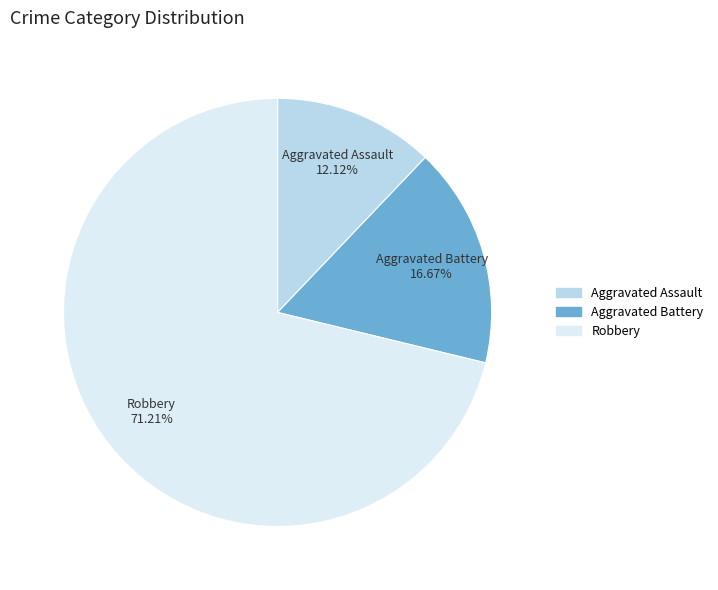

Is there a majority slice in this chart?

Yes